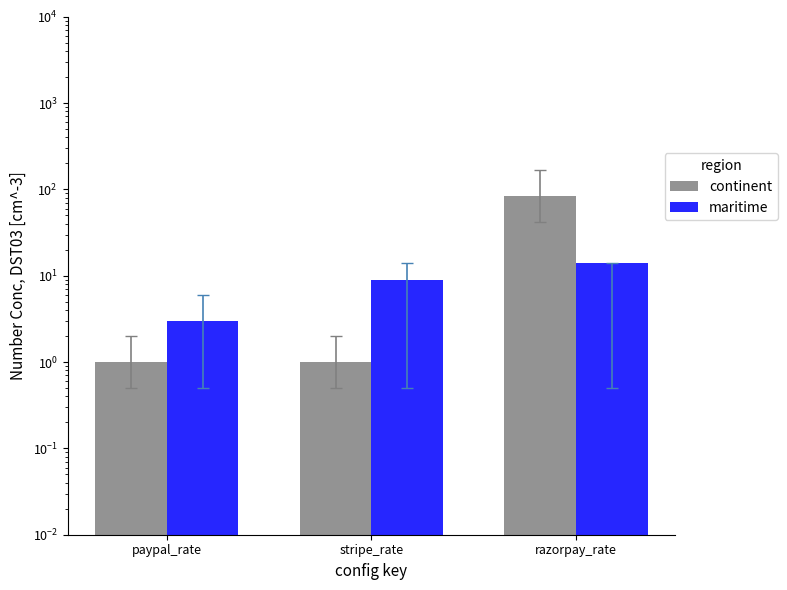

What is the spread (max minus min) of values at stripe_rate?

8